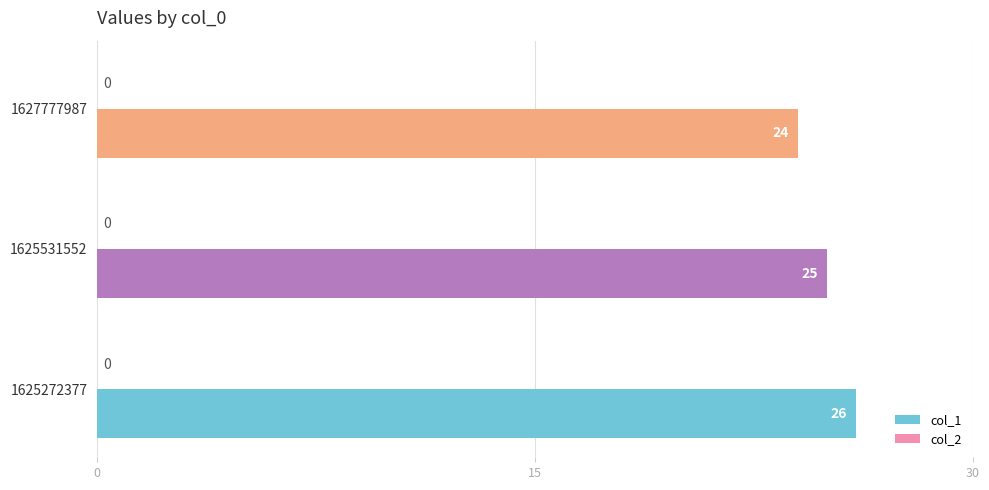

Where is the data nearest to the value 25?

1625531552